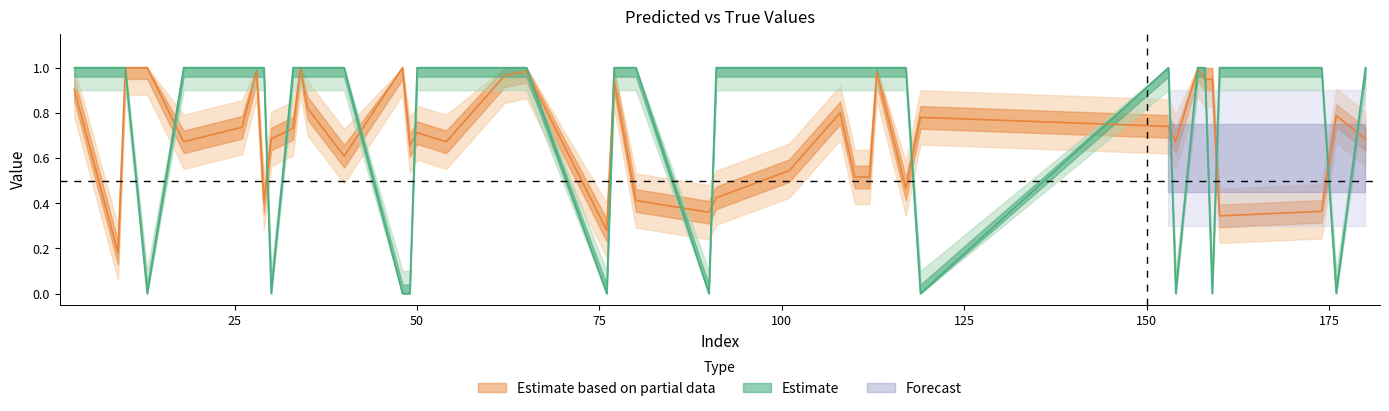

Rank the series at 180 from lowest to highest value.

y_pred, y_true